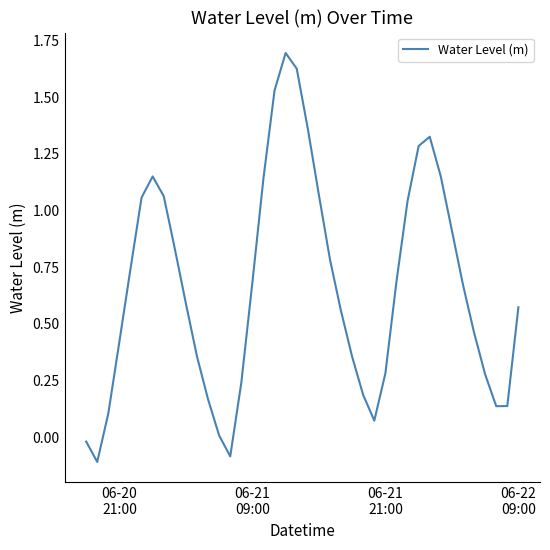

What is the difference between the maximum and minimum values?

1.8